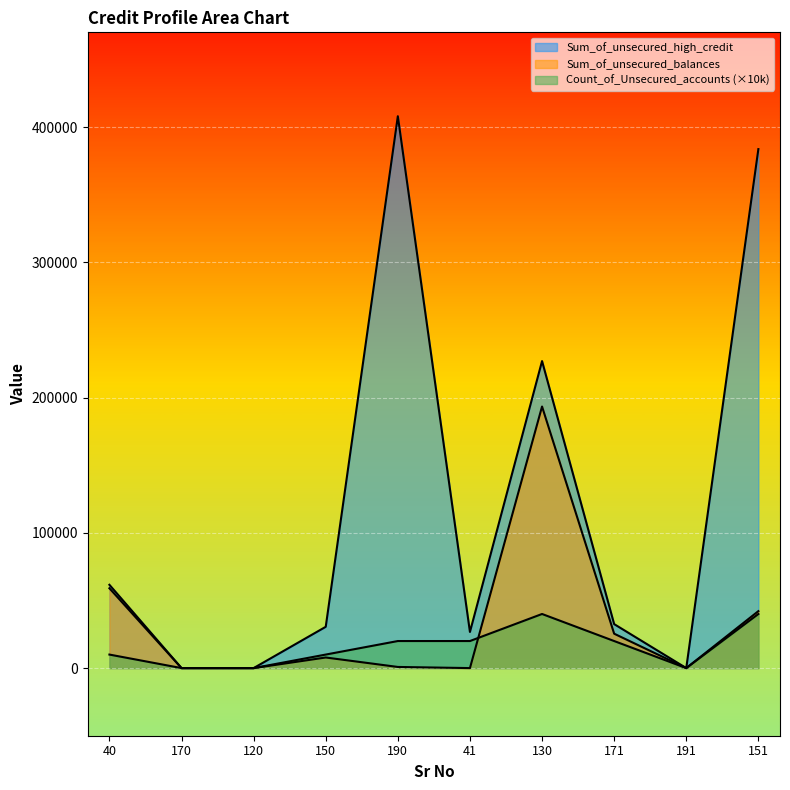

True or false: Sum_of_unsecured_high_credit and Count_of_Unsecured_accounts intersect in this chart.

False